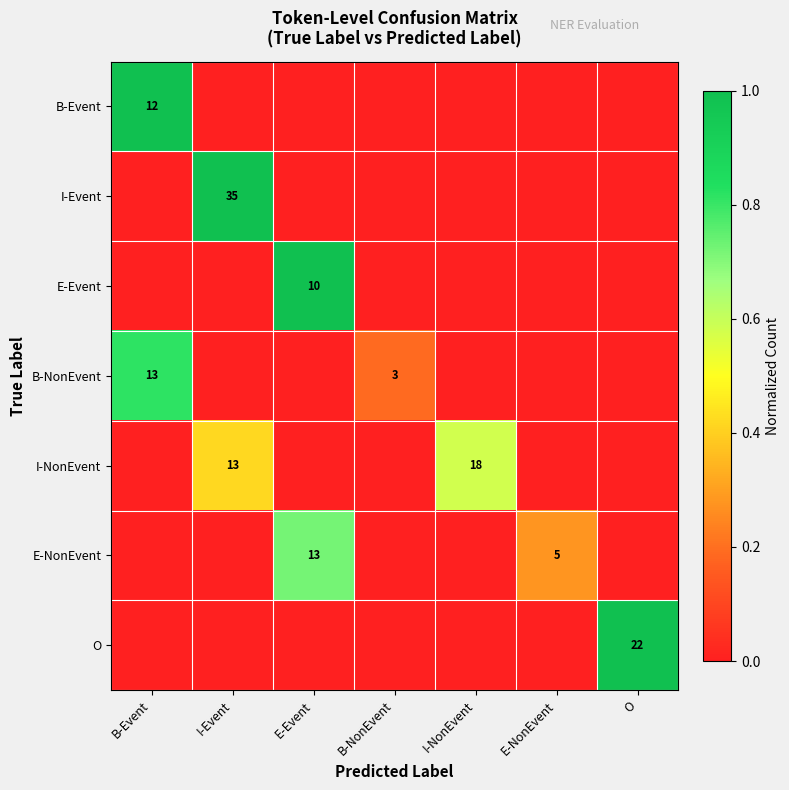

The E-Event series shows 4 at E-Event. True or false?

False